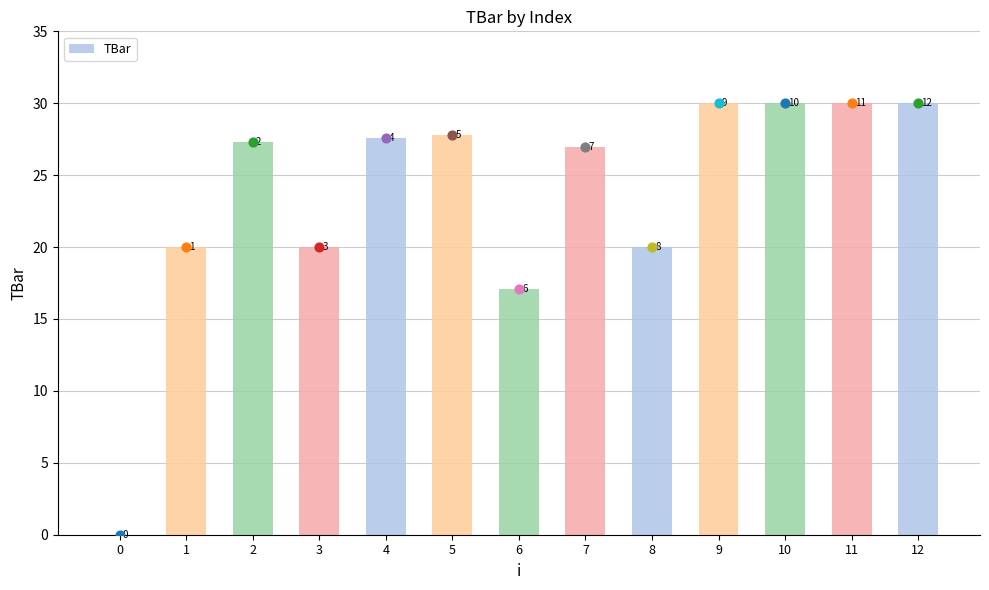

What is the change in value from 6 to 10?

+12.9